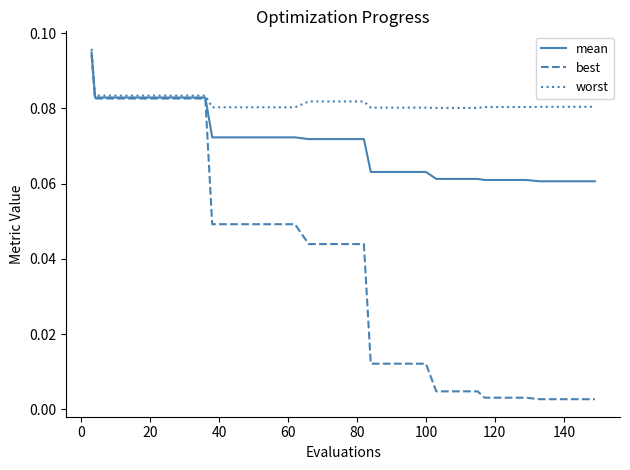

List the series in order of their overall mean, lowest first.

best, mean, worst